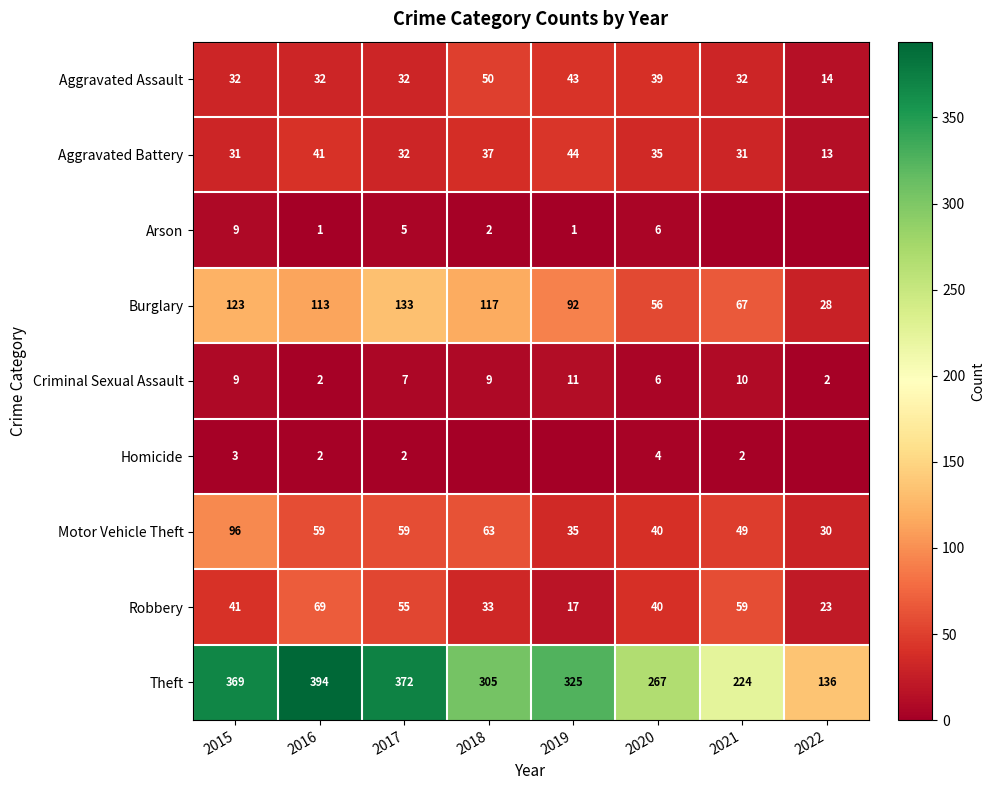

What is the difference between the maximum and second lowest values in the Burglary series?

77